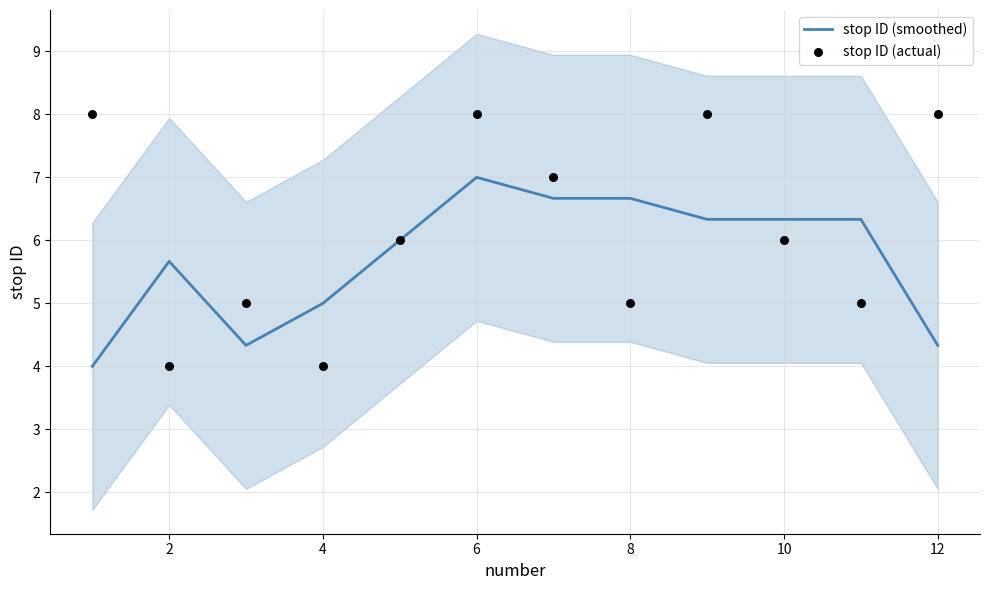

Which series contains the lowest Y value?

stop ID (smoothed)